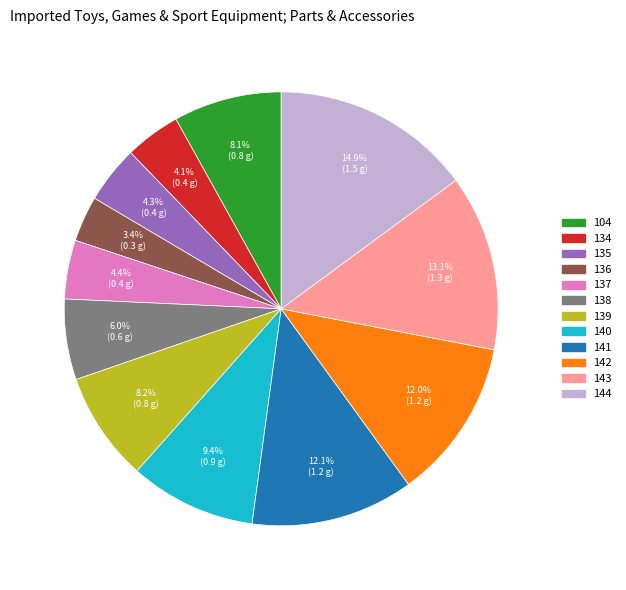

The 142 slice represents 12% of the pie. True or false?

True